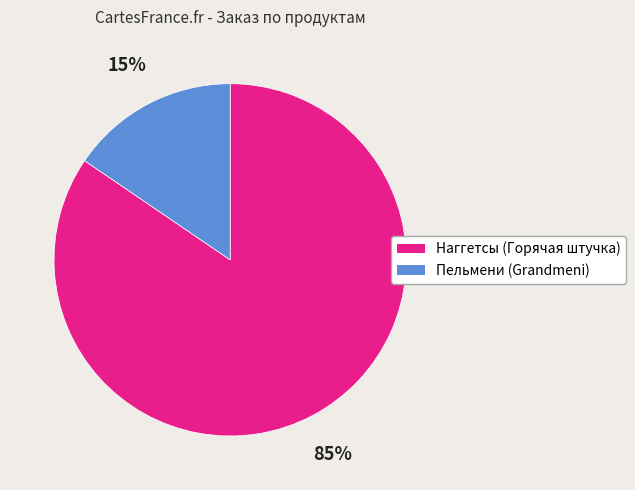

What is the ratio of the value at Пельмени (Grandmeni) to the value at Наггетсы (Горячая штучка)?

0.2